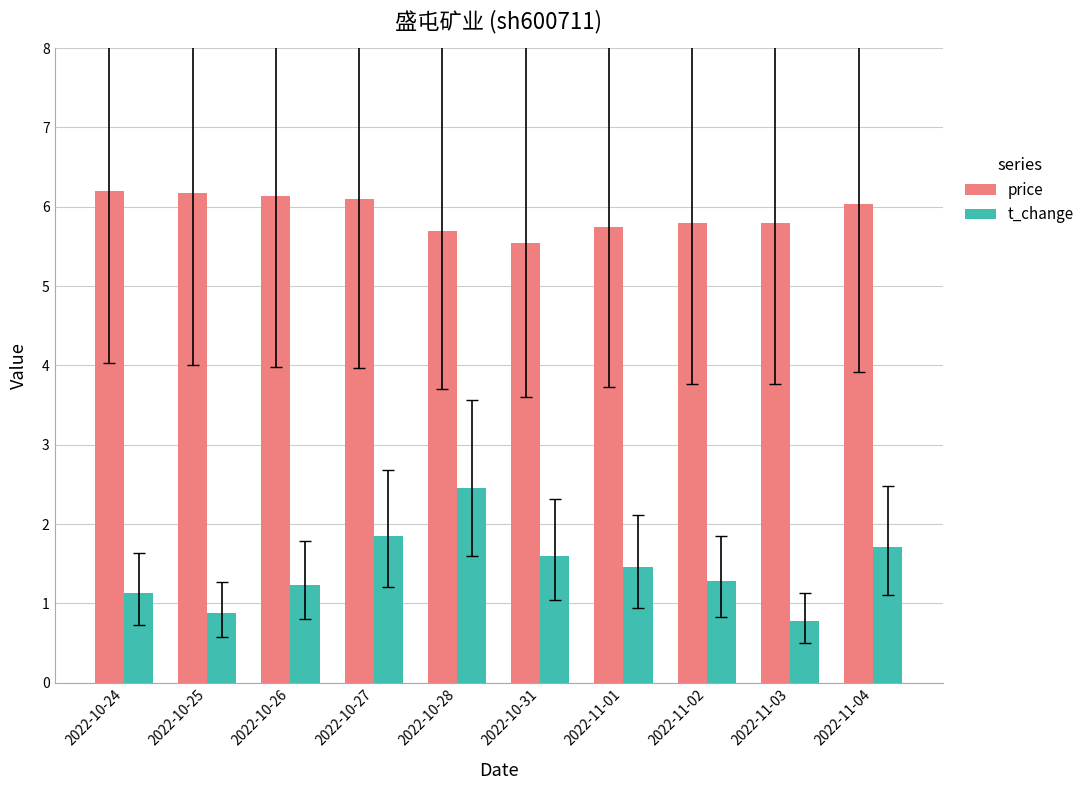

Where does the price series first go above 6?

2022-10-24